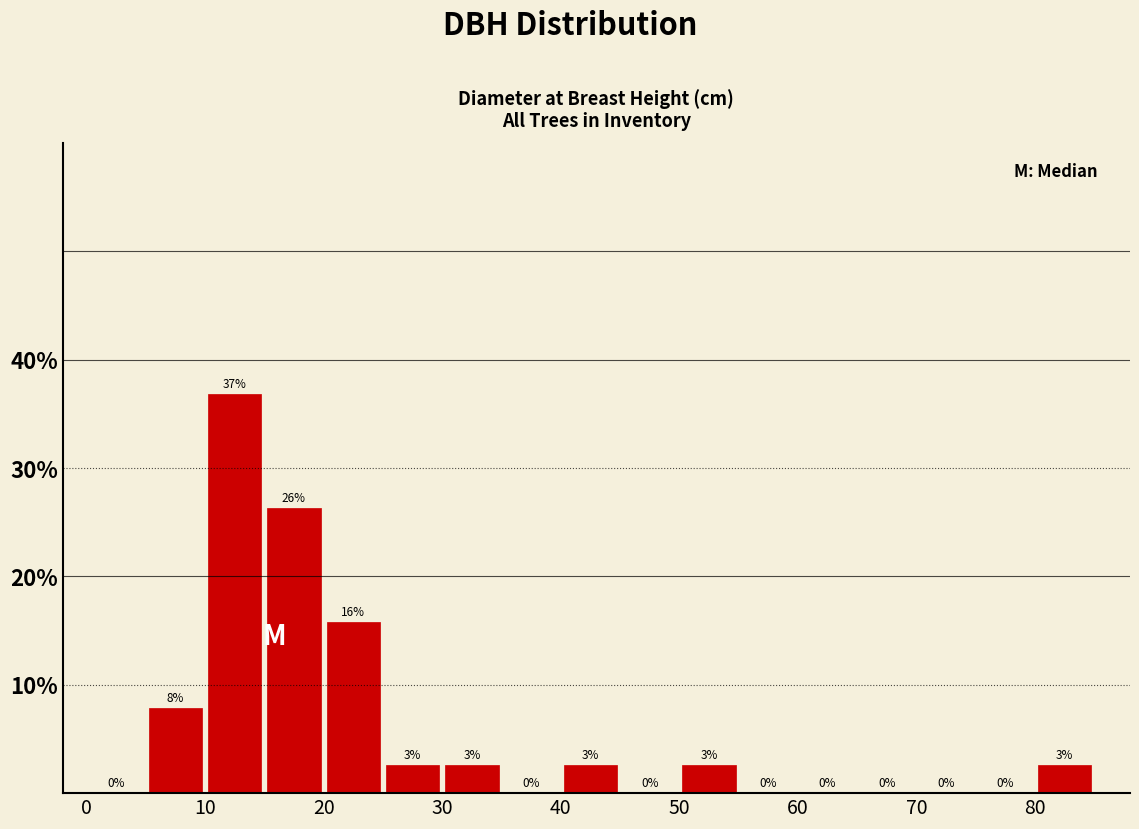

Over which range of the x-axis is the bar tallest?

10 to 15